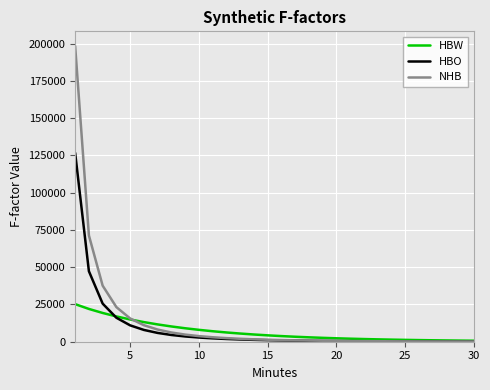

True or false: HBW and NHB cross at least once.

True